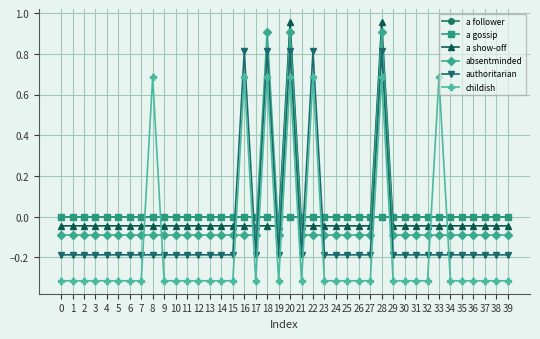

Does the chart have visible grid lines?

Yes